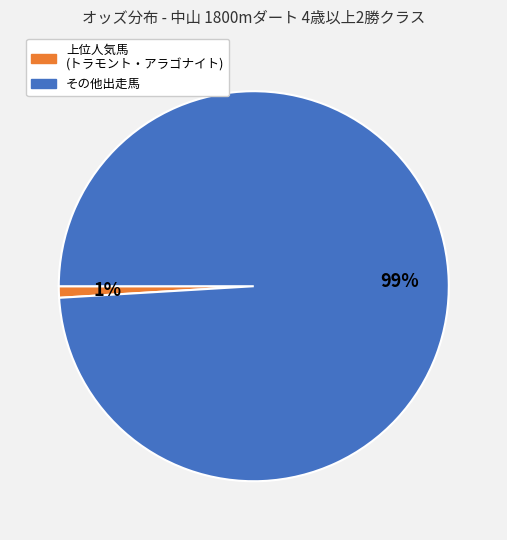

Is there a majority slice in this chart?

Yes